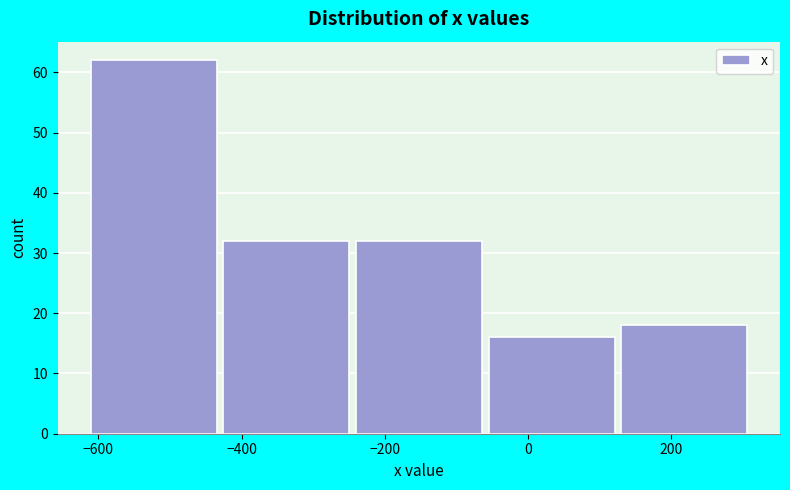

Which range on the x-axis has the tallest bar?

-620 to -440